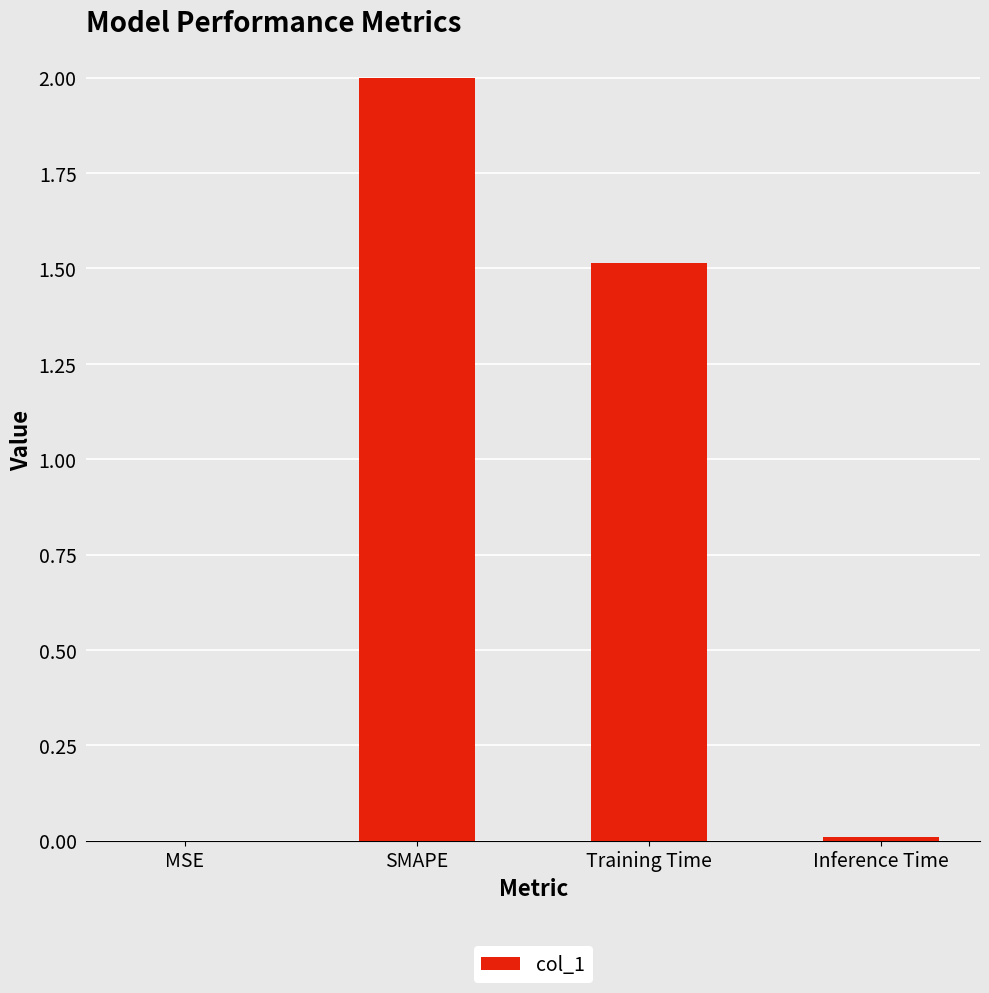

What is the greatest value displayed?

2.0